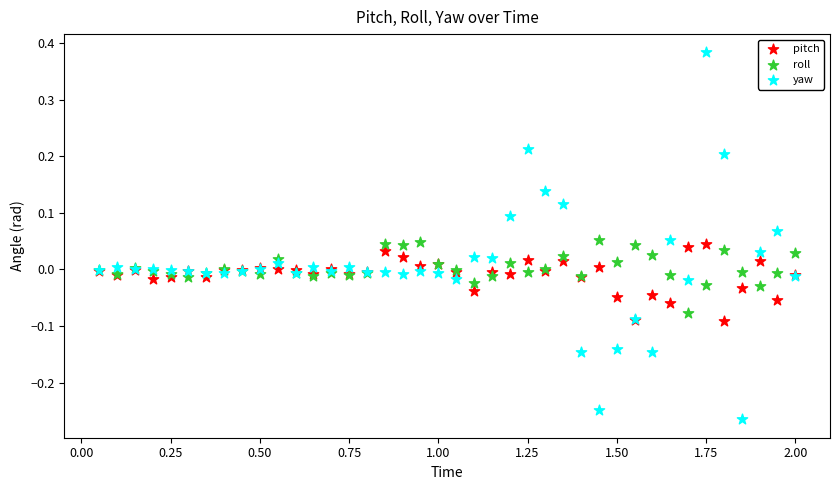

What are all the series names shown in the legend?

pitch, roll, yaw